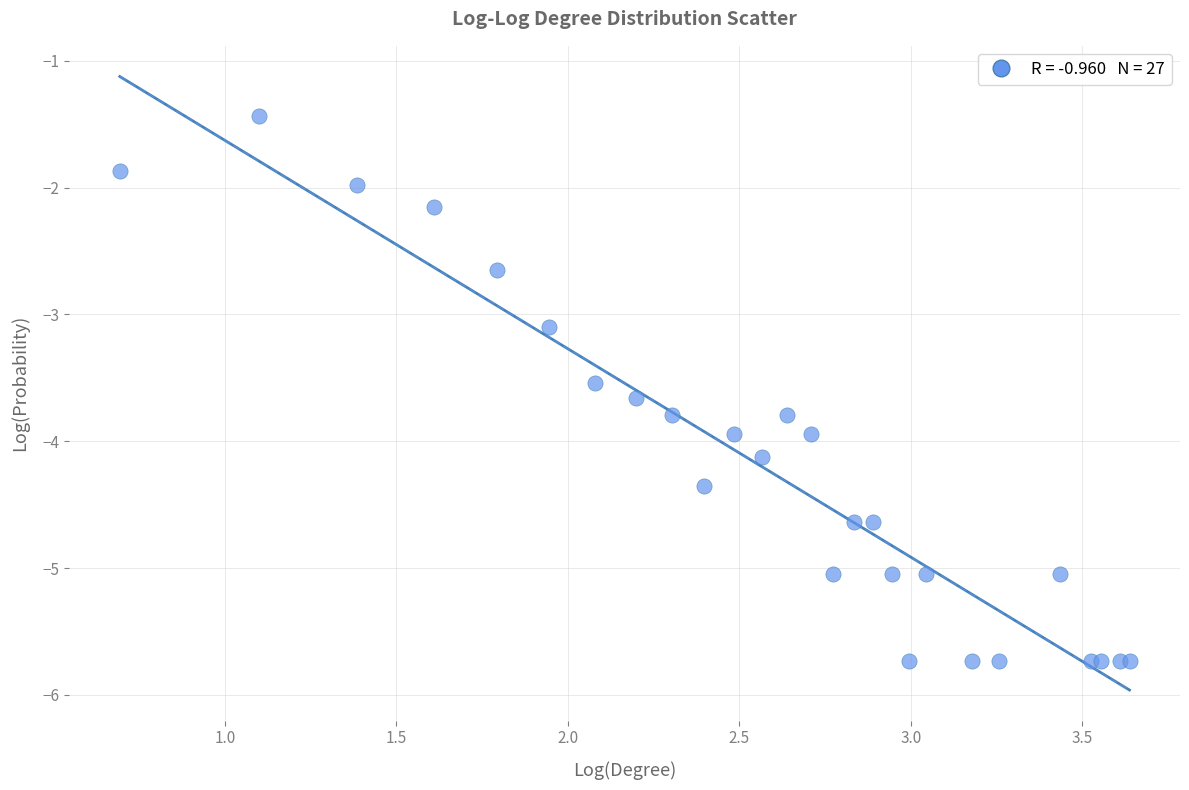

What Y value in the scatter plot is closest to -3?

-3.1